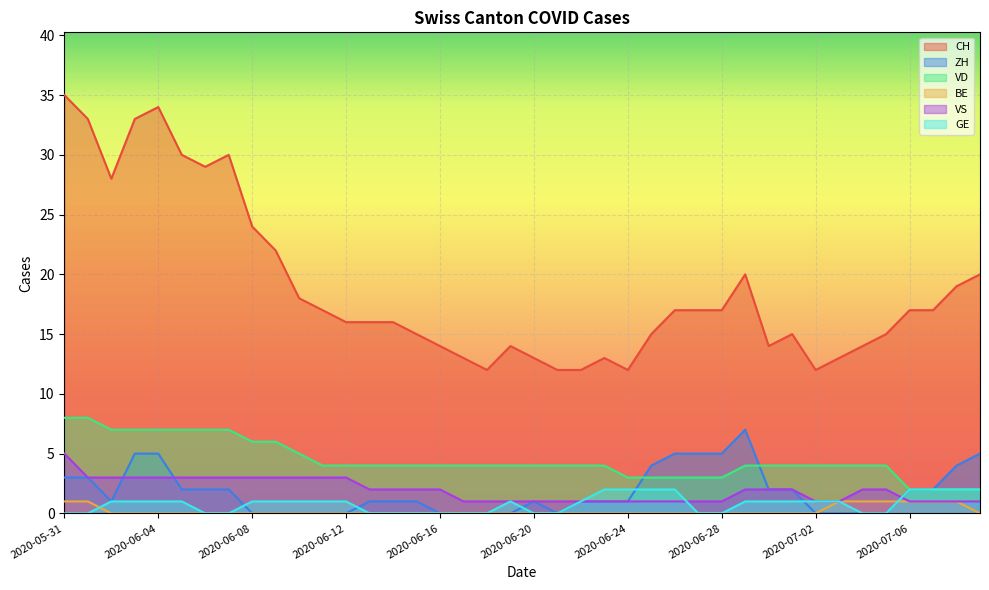

Which series has the largest range (max minus min)?

CH